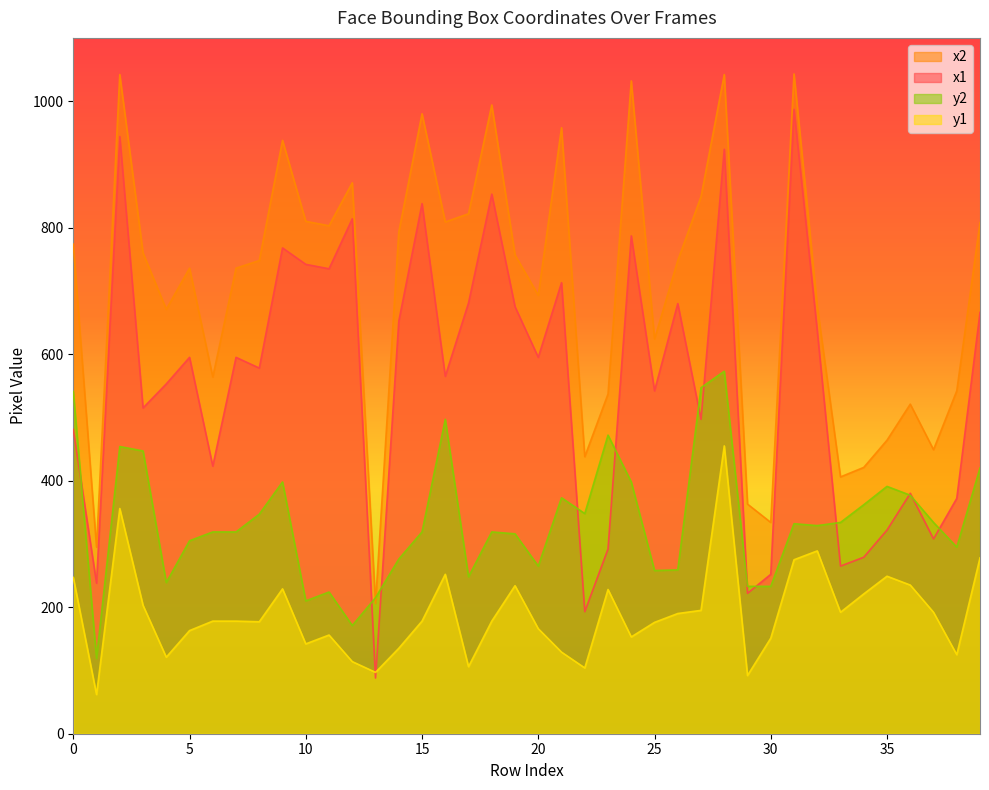

Is the value of y1 at 7 greater than the value of y2 at 25?

No